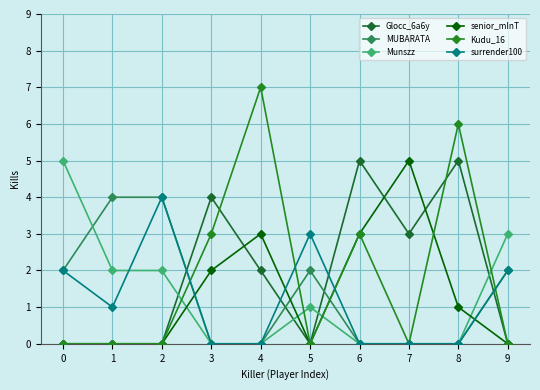

How many data points in Munszz are less than 1?

5